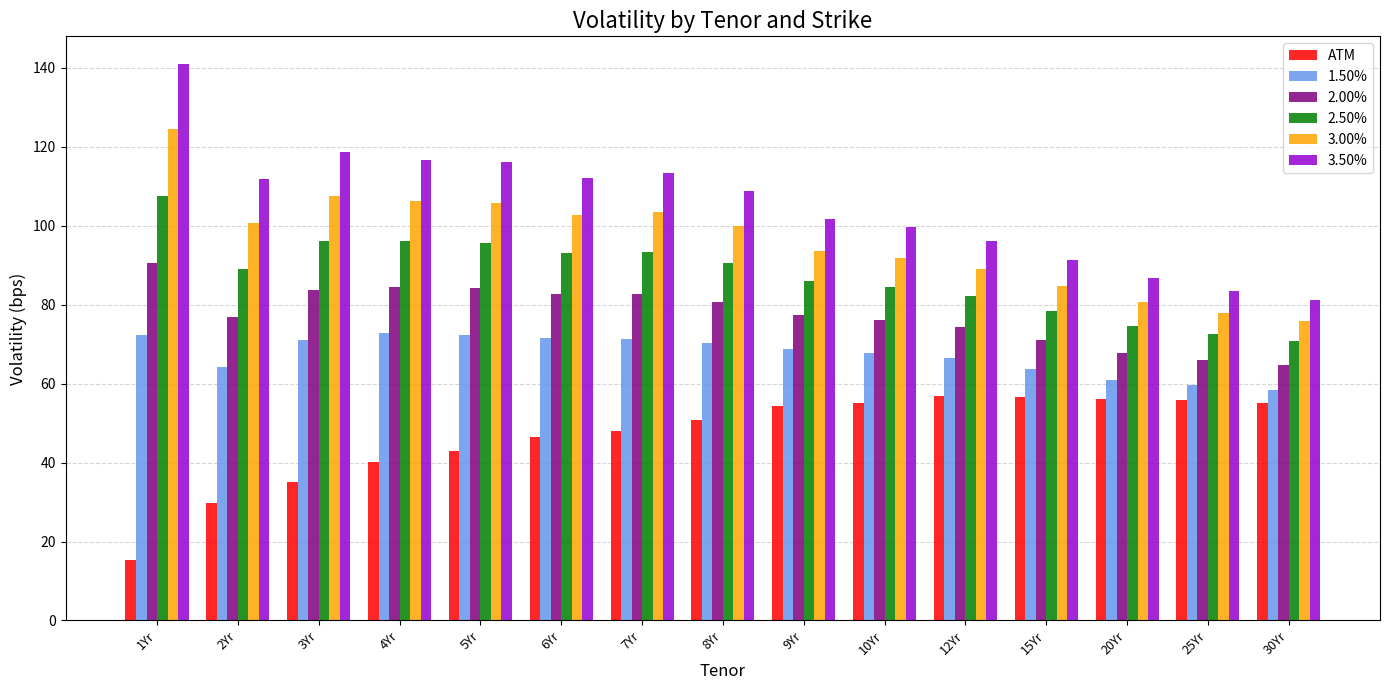

What is the spread (max minus min) of values at 5Yr?

73.1